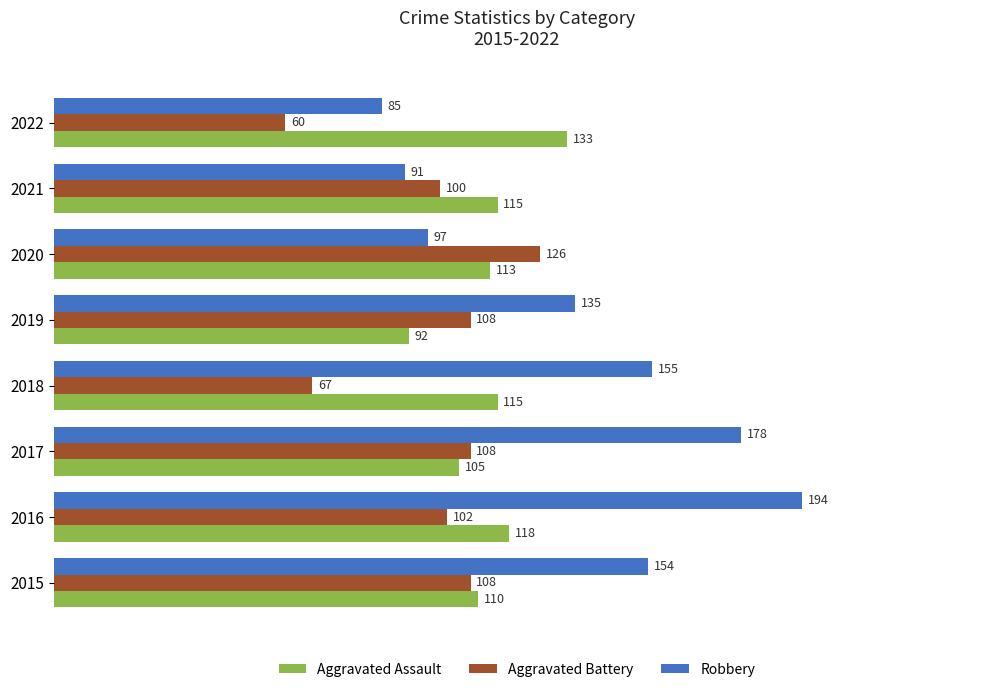

What is the spread (max minus min) of values at 2022?

73